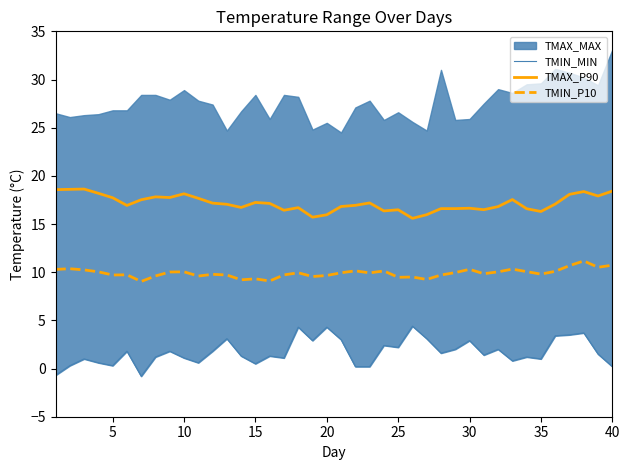

What is the approximate value of TMIN_P10 at 35?

9.8